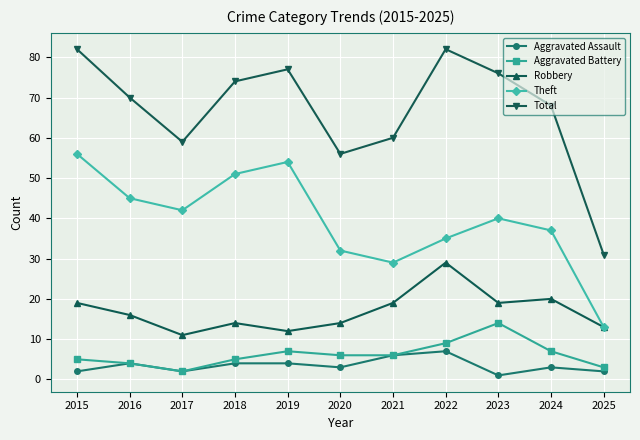

What is the difference between the Aggravated Assault values at 2015 and 2016?

2